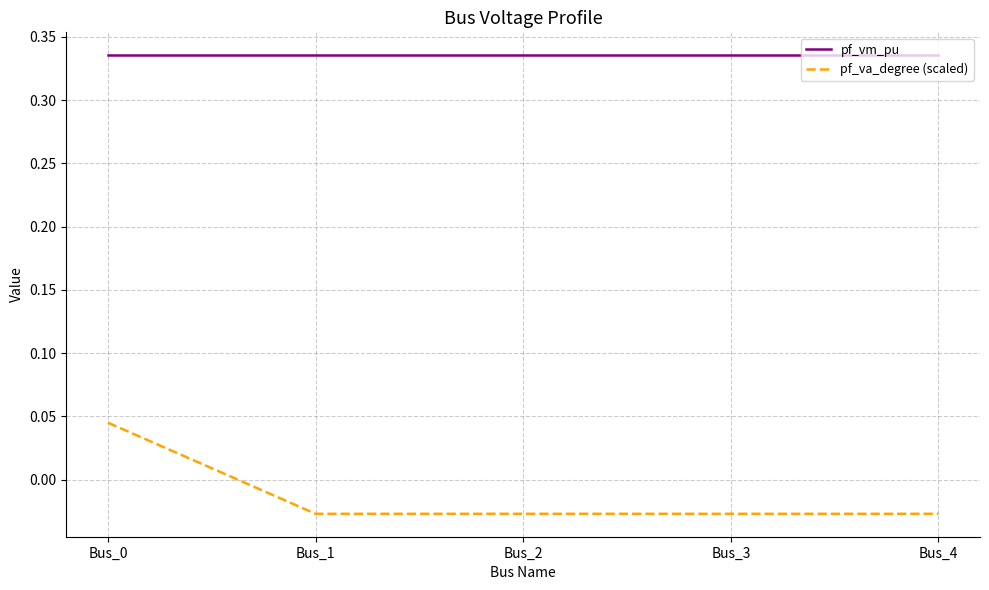

Rank the series by their average value, from highest to lowest.

pf_vm_pu, pf_va_degree (scaled)